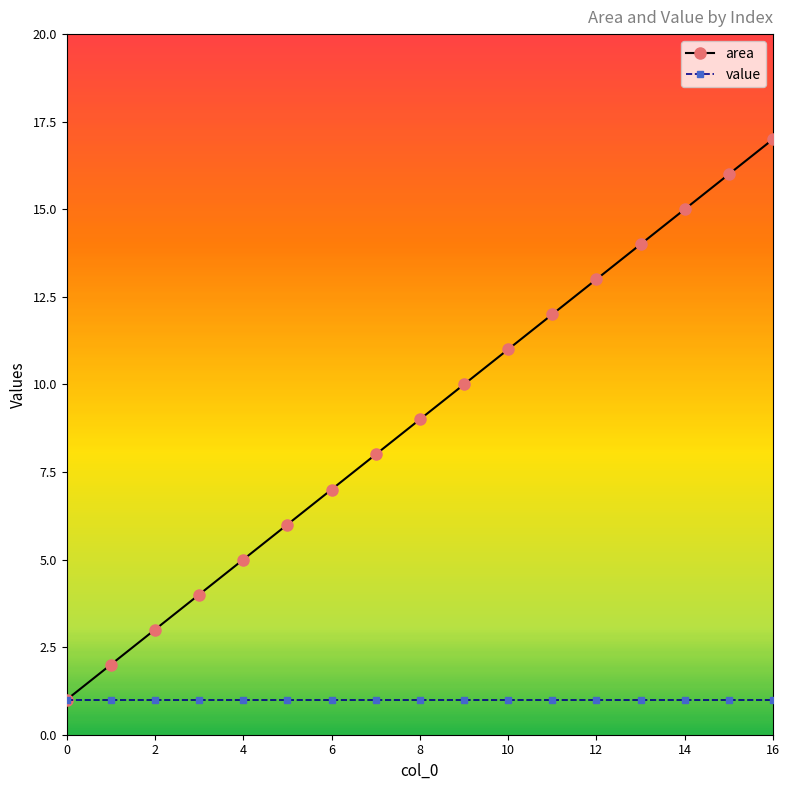

Which series has the largest total across all categories?

area